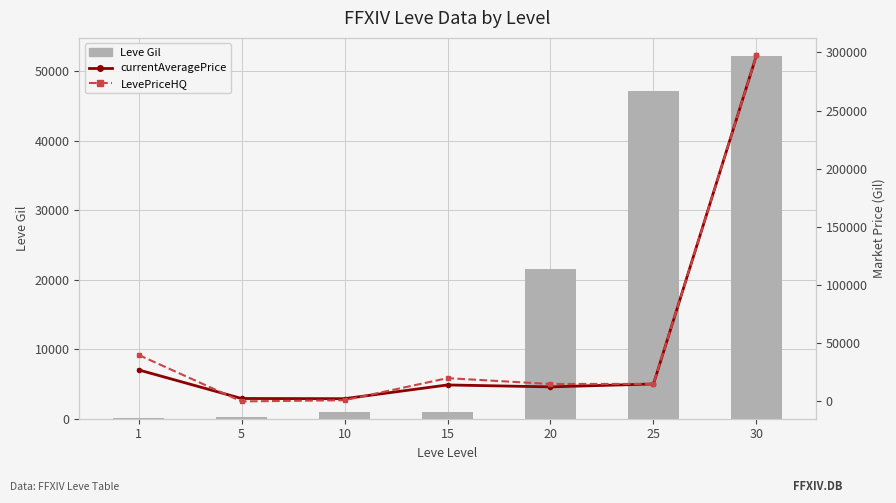

What is the average value of the LevePriceHQ series?

55520.0